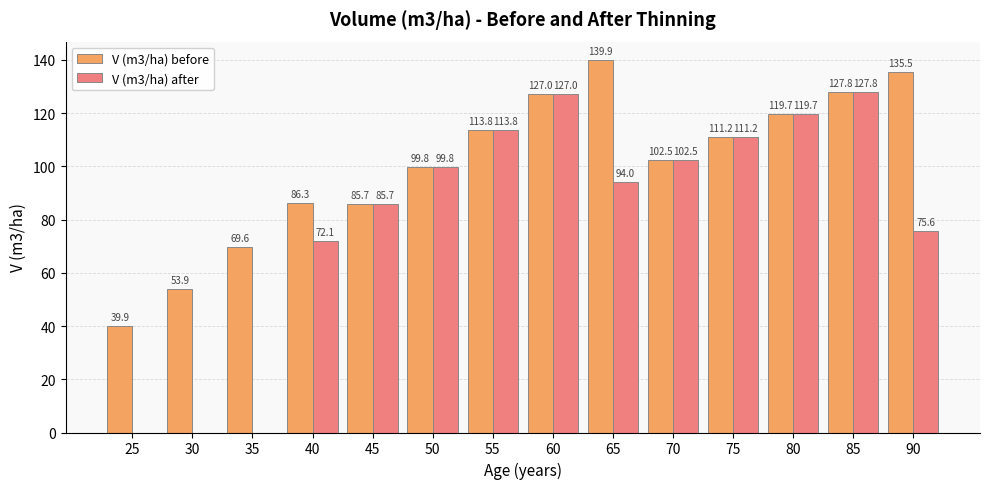

At which label is V (m3/ha) after closest to 63?

40